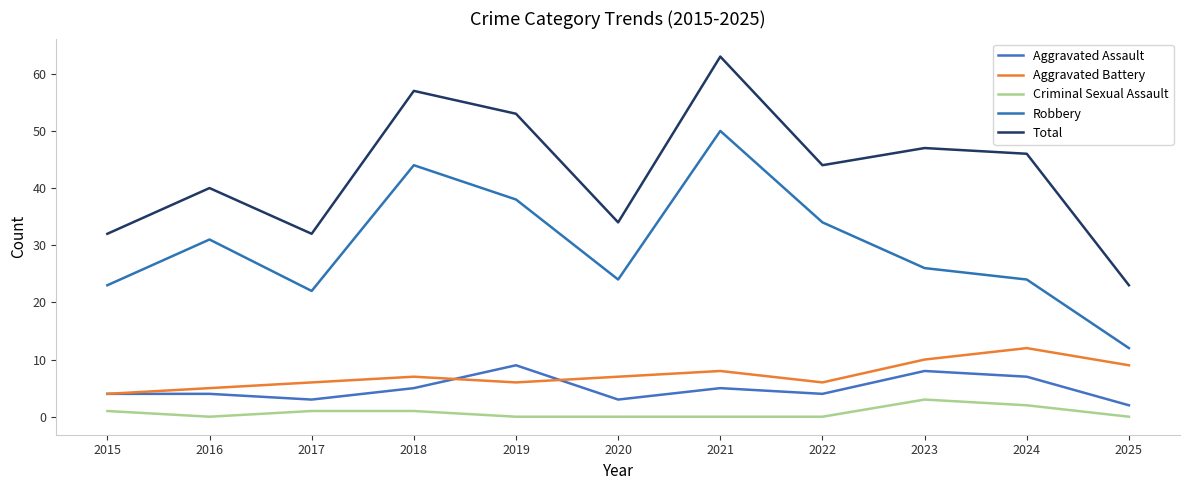

How many lines are shown in the chart?

5